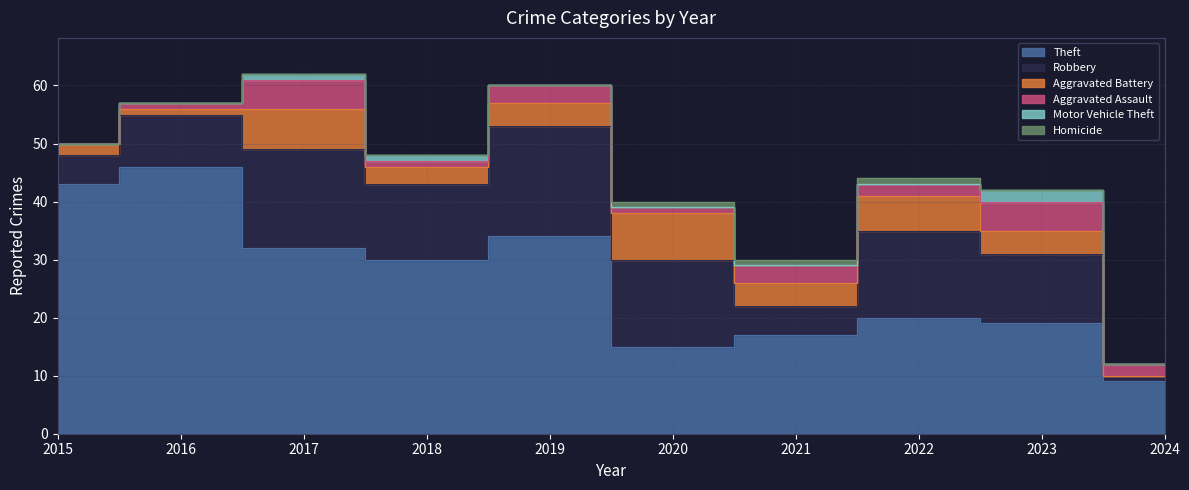

Between 2015 and 2020, which is larger?

2015